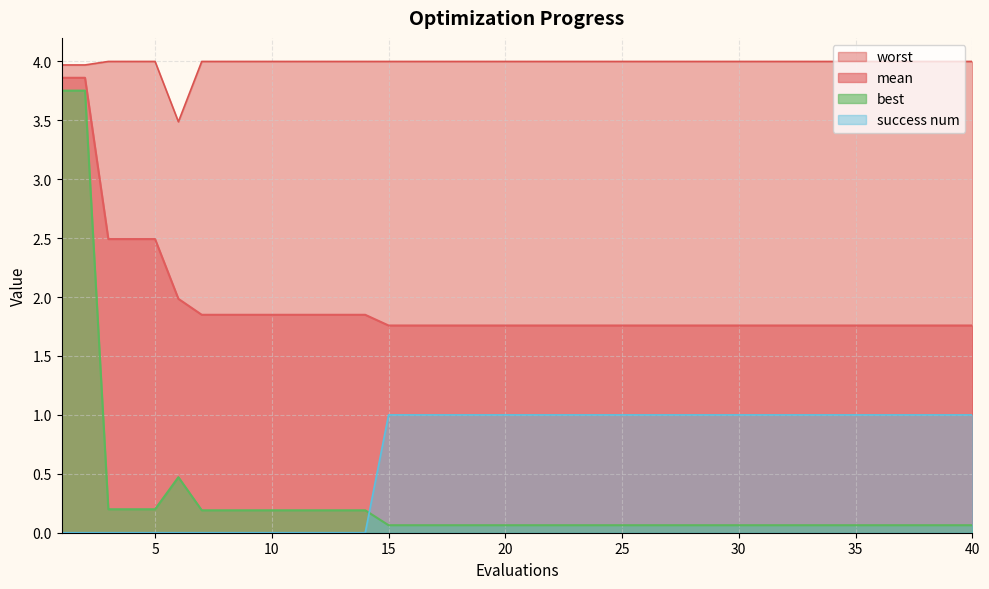

True or false: success num and worst intersect in this chart.

False